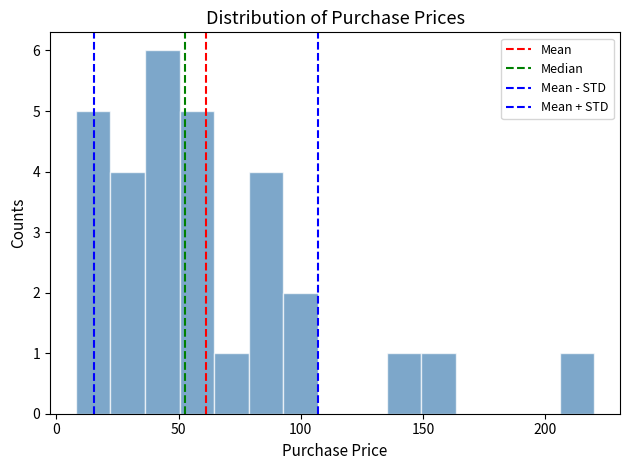

Around what value on the x-axis is the tallest bar? Give the approximate position of its centre, as read against the axis.

45